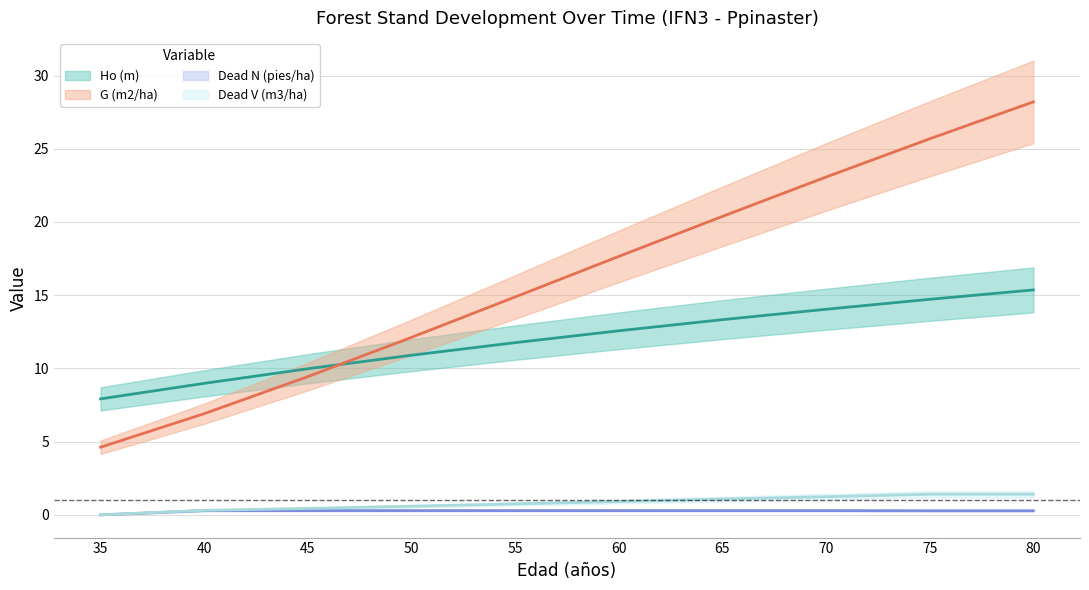

What is the value of the Ho (m) point at the 9th from the left?

14.7